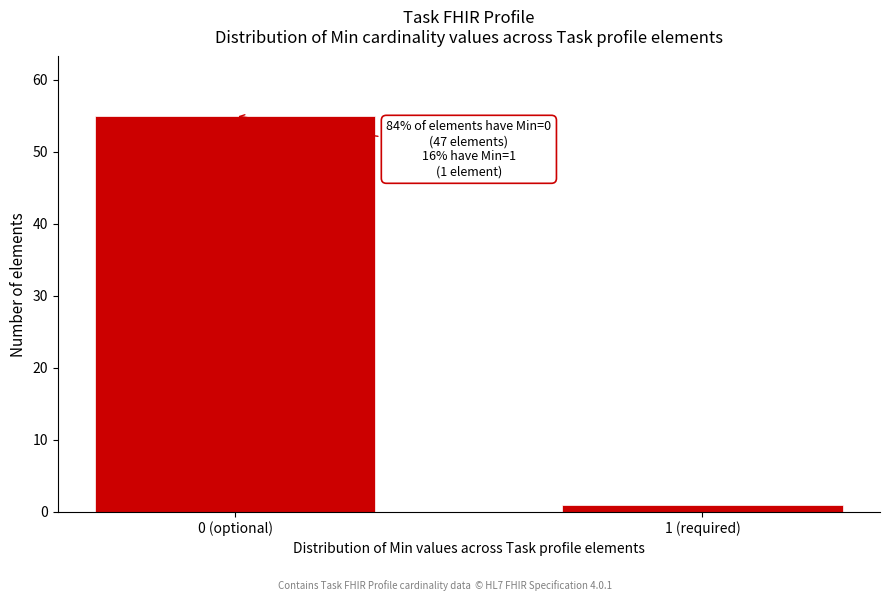

Reading right to left, transcribe all the data shown in this chart.

1 (required)=1	0 (optional)=55